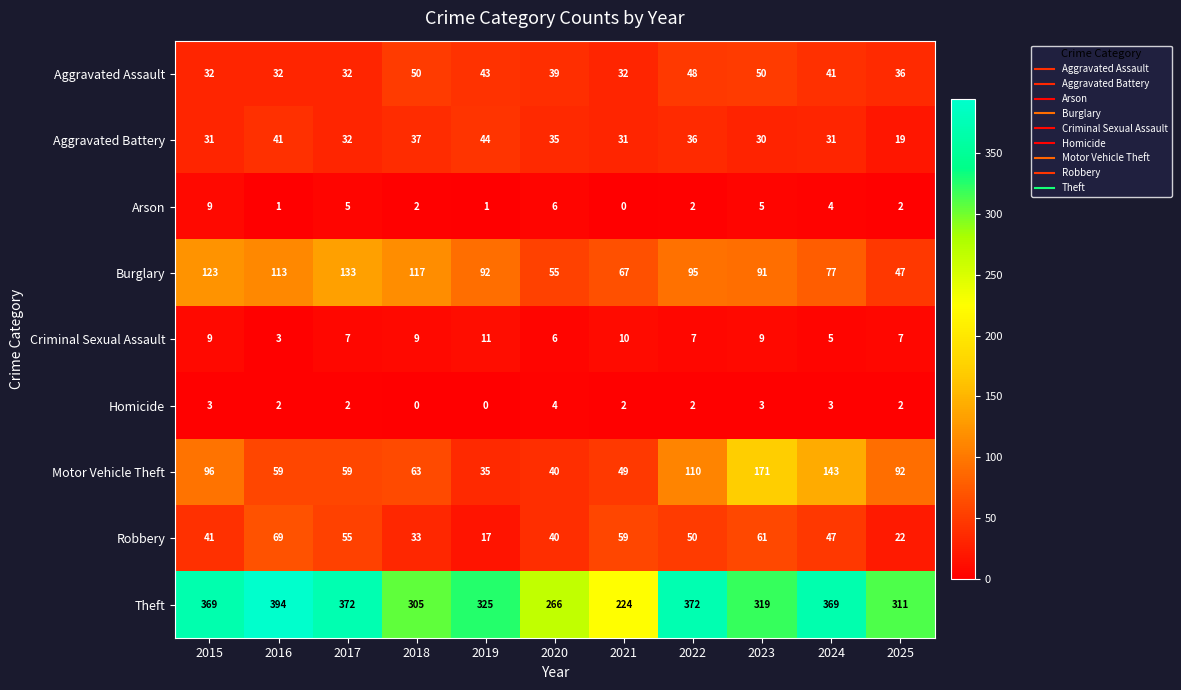

Between 2016 and 2017, which series saw the biggest shift?

Theft